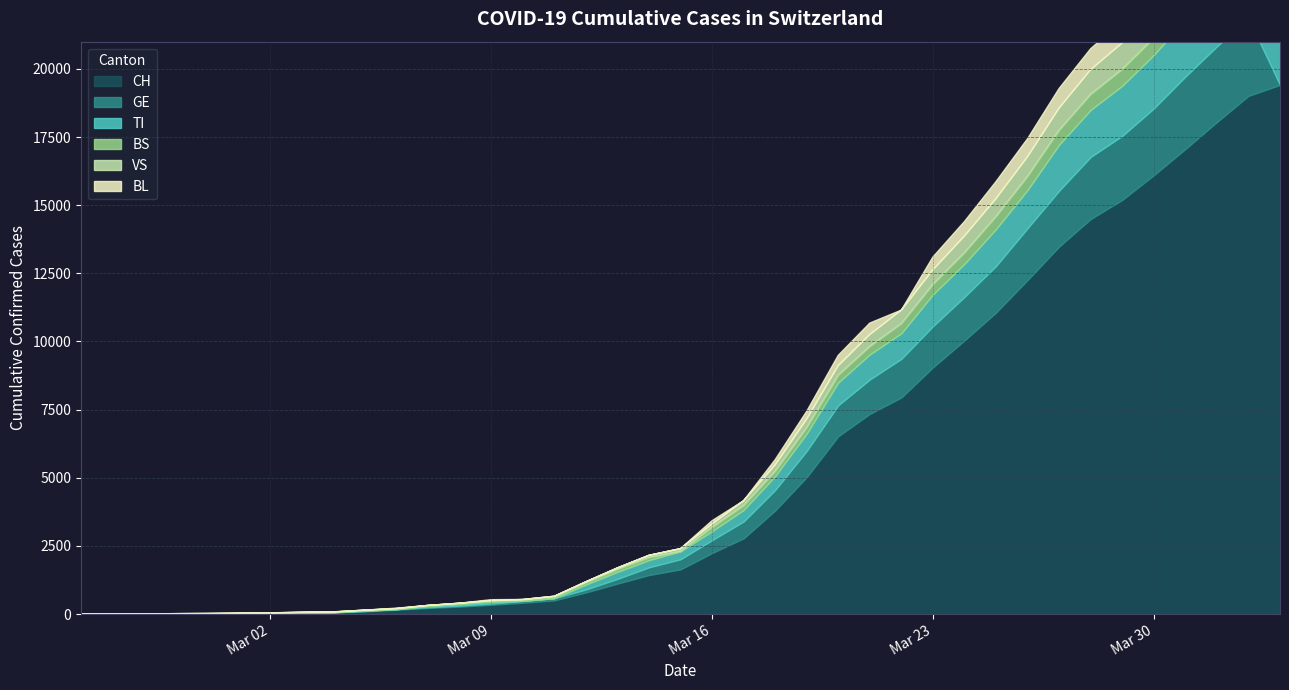

What position from the left is 2020-03-13?

18